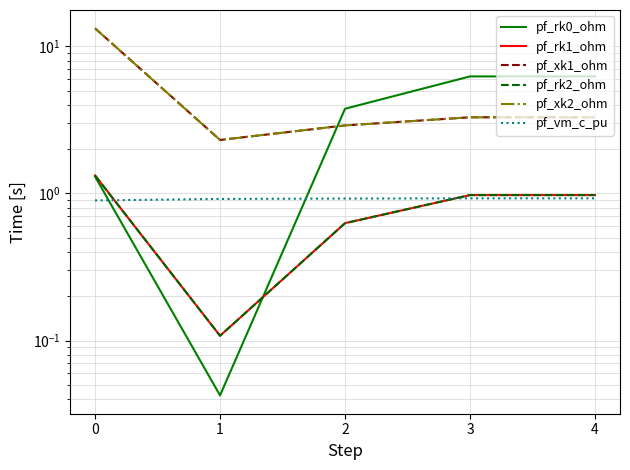

True or false: pf_rk2_ohm has a value of 0.6 at 2.

True